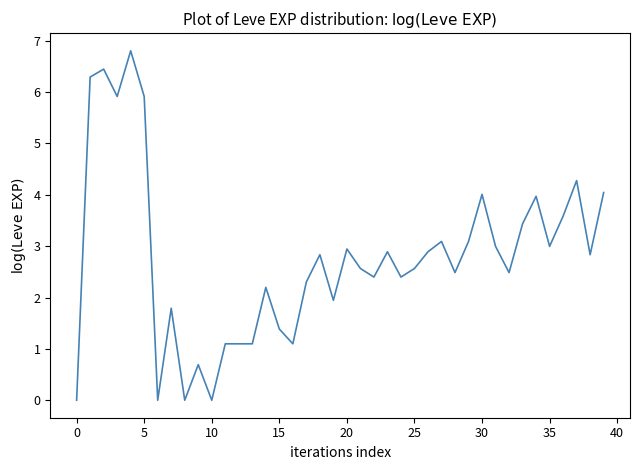

What is the greatest value displayed?

6.8